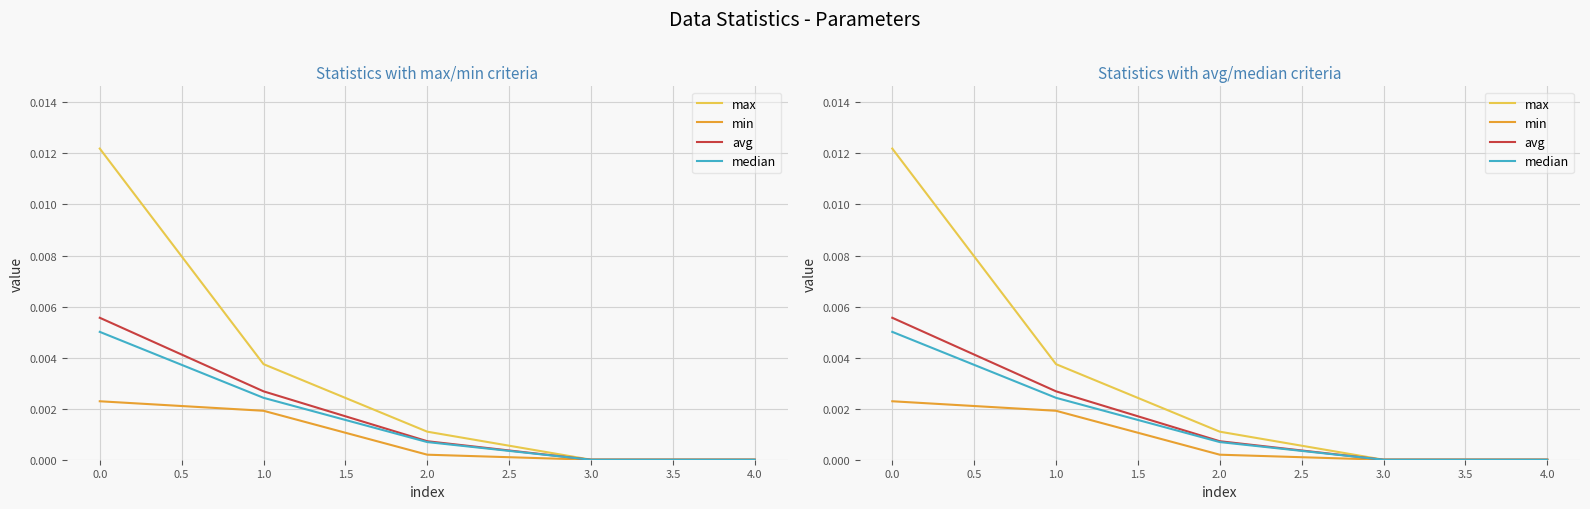

The value of avg at 3.0 is -0.0. True or false?

False